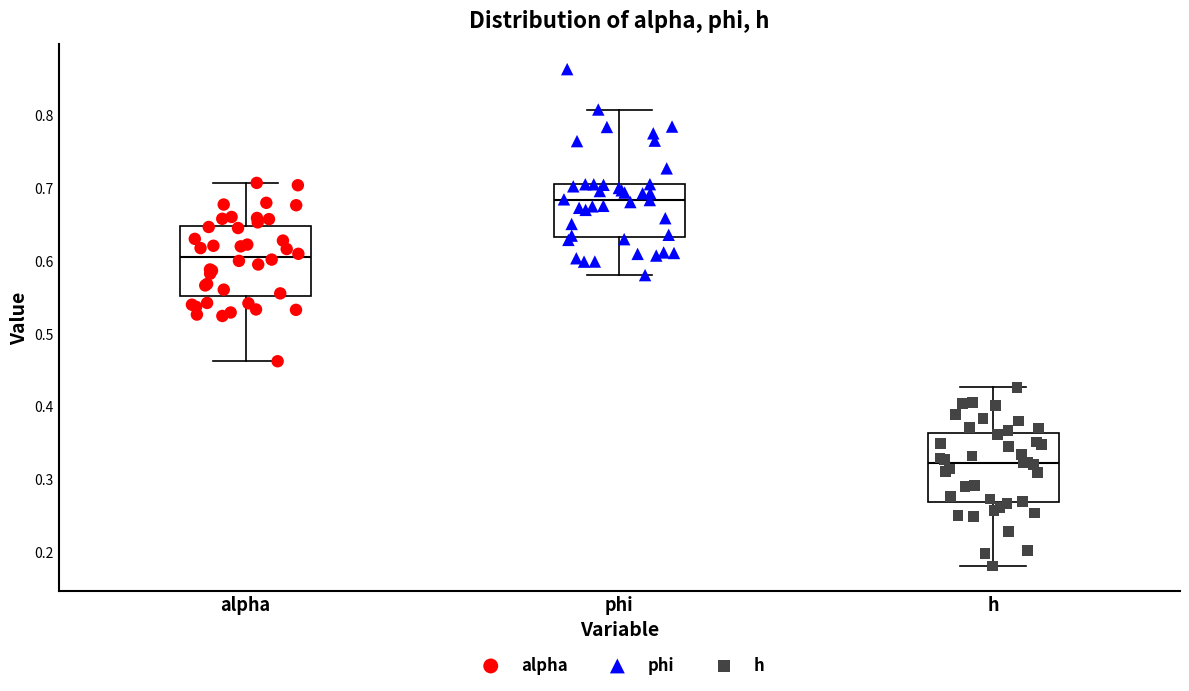

Reading left to right, read every box against the y-axis: the position of its median line, the range the box covers, and the ends of its whiskers. The values are not printed on the chart, so give them approximately, as read against the axis.

alpha: median 0.61, box 0.55 to 0.65, whiskers 0.46 to 0.71
phi: median 0.68, box 0.63 to 0.71, whiskers 0.58 to 0.81
h: median 0.32, box 0.27 to 0.36, whiskers 0.18 to 0.43